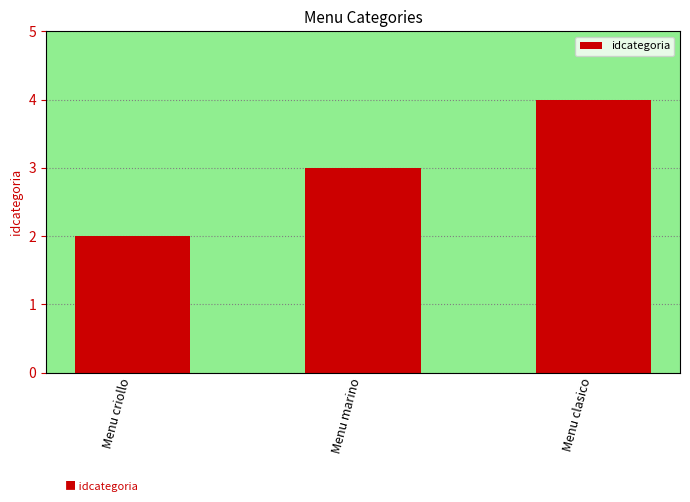

How many values are between 2 and 4?

3